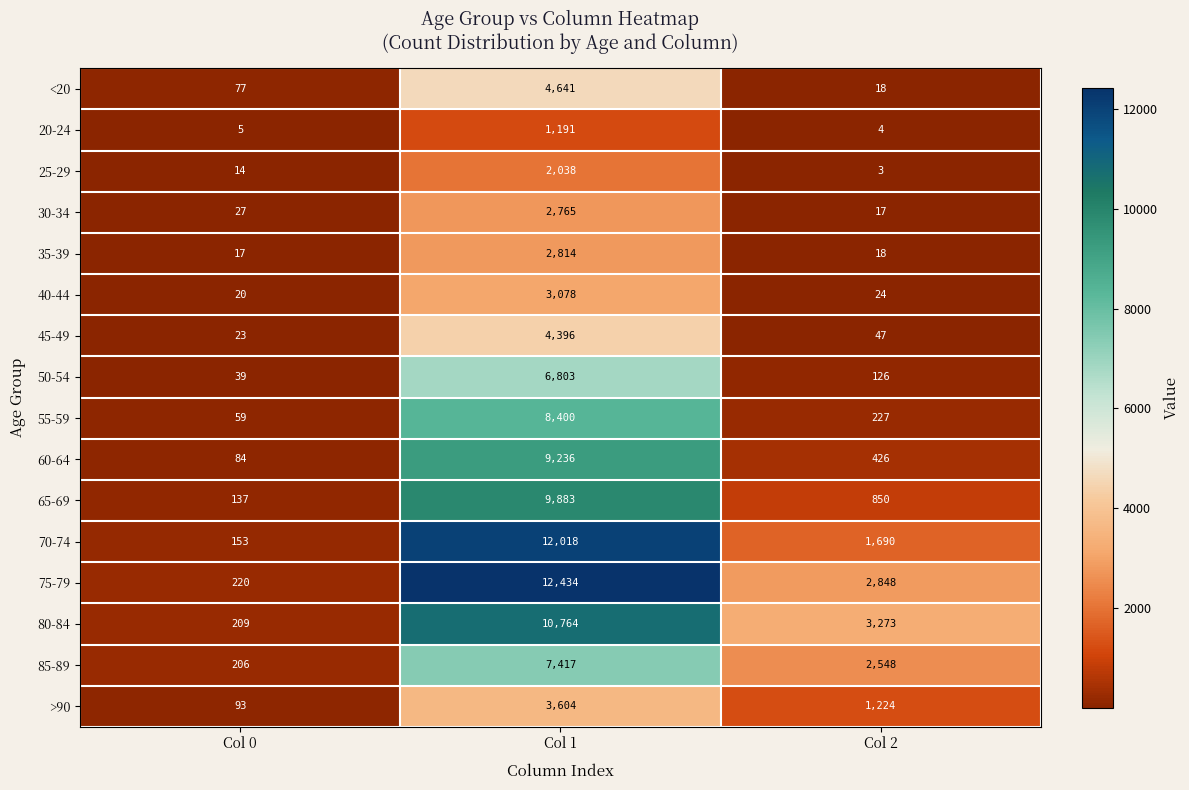

Which series has the largest total across all categories?

75-79